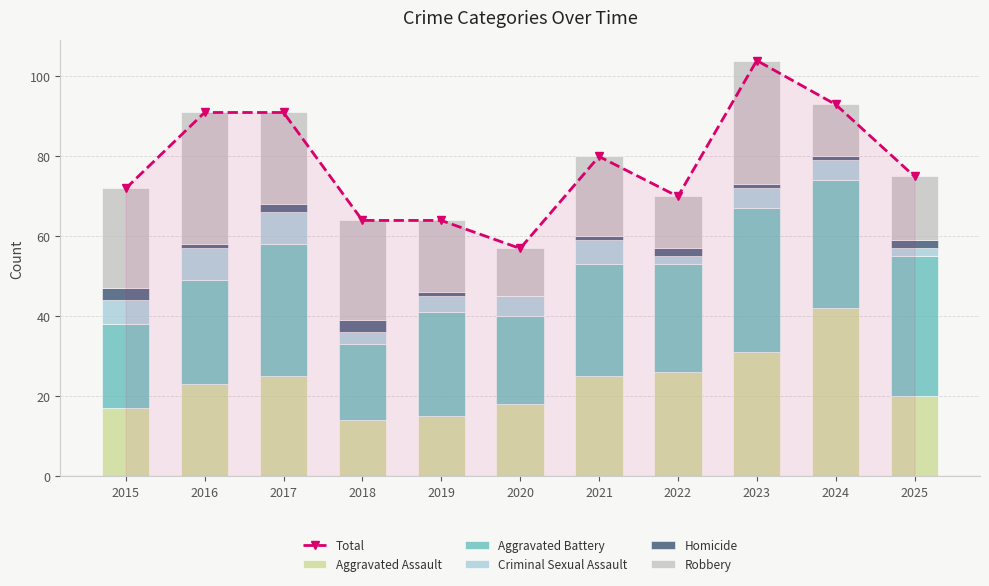

Which category has the lowest value in the Robbery series?

2020